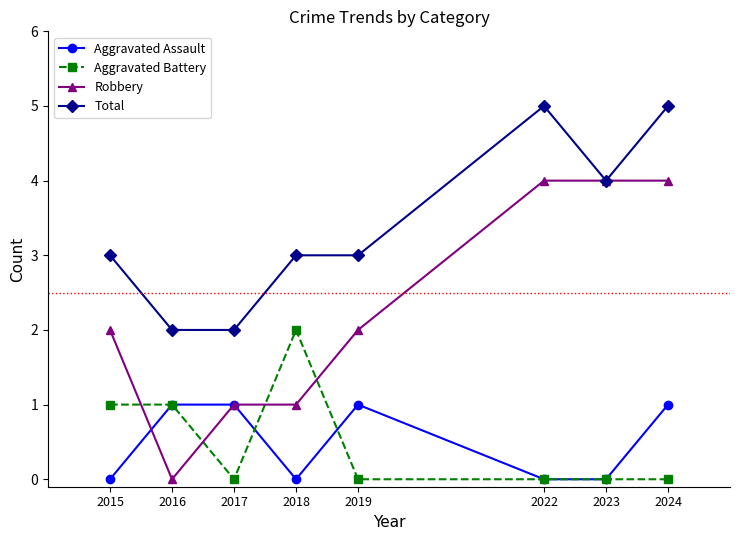

Count the Aggravated Assault values in the range 0 to 1.

8